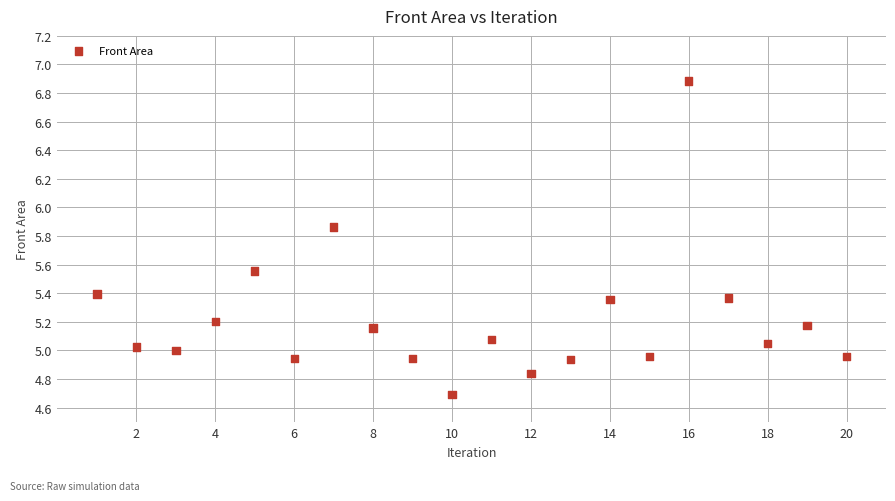

What is the range of Y values (max minus min)?

2.2